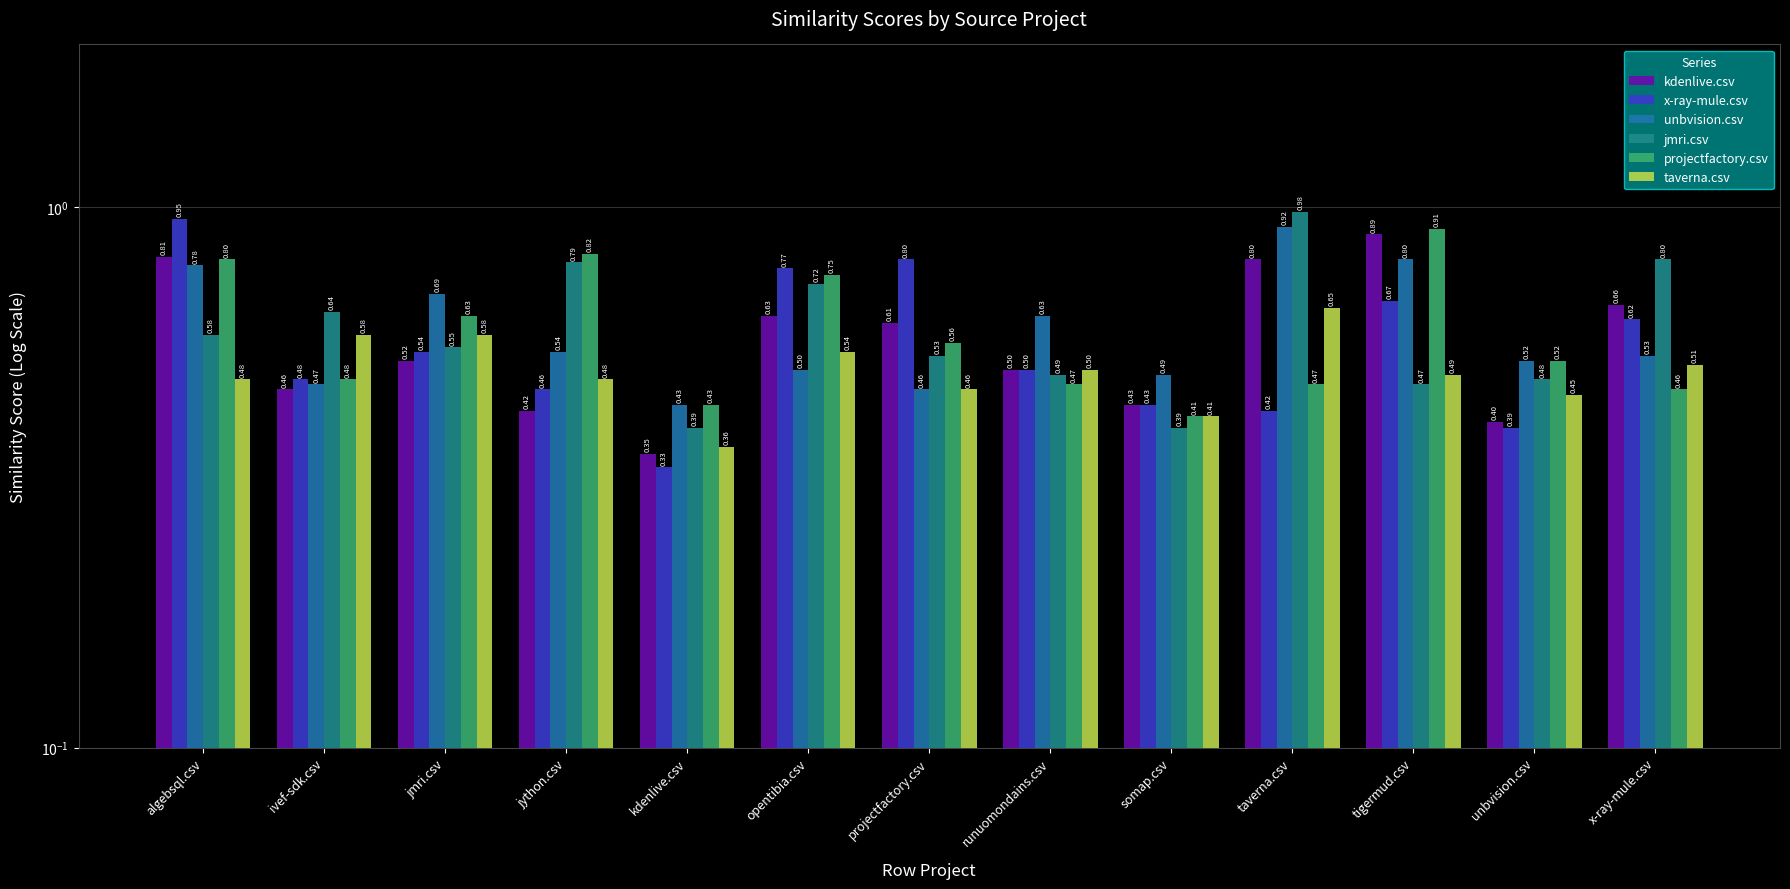

Count the projectfactory.csv values in the range 0 to 1.

13